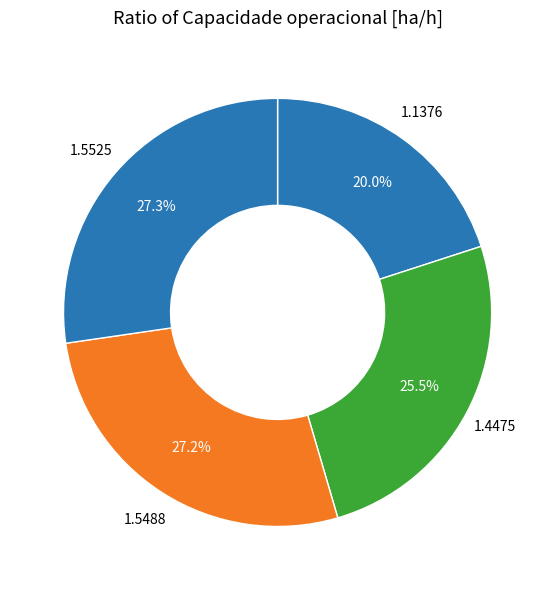

How many segments does this pie chart have?

4